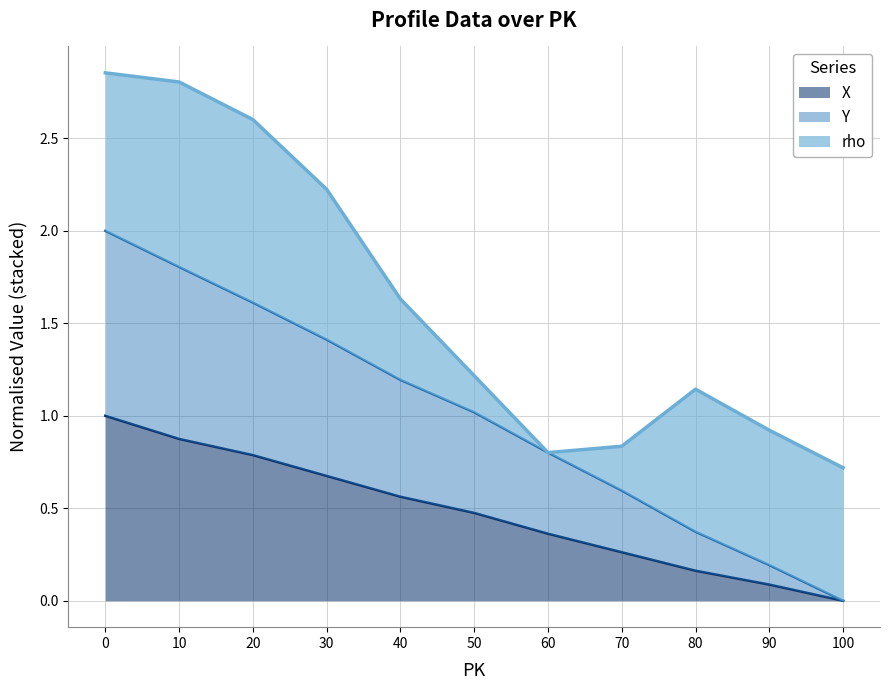

What is the total value across all series at 50?

1.2